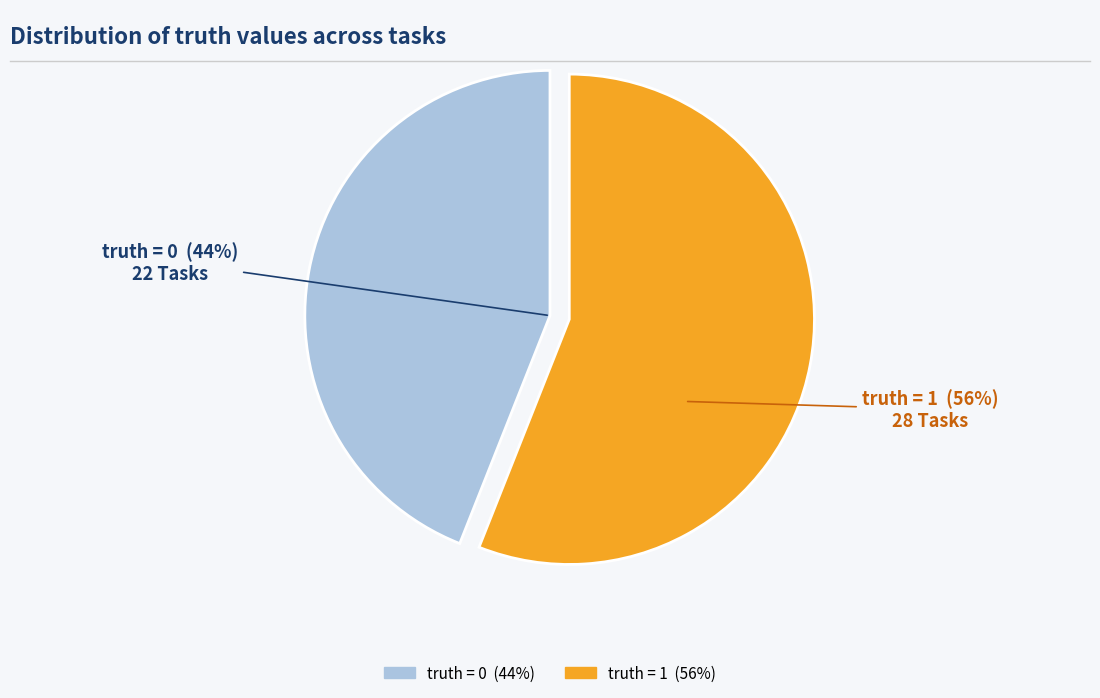

Does any single category account for the majority?

Yes